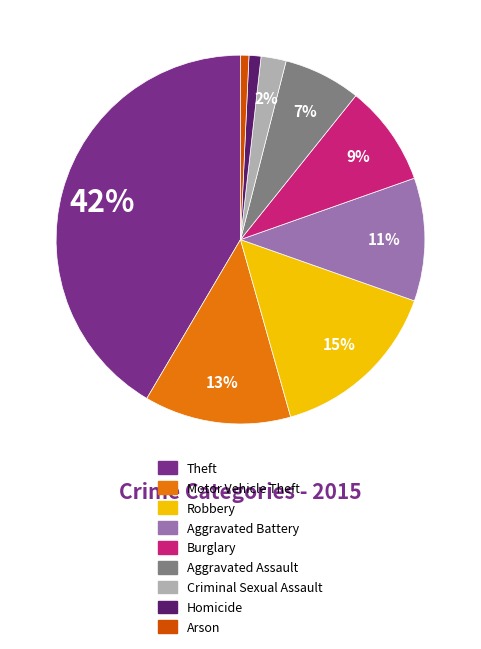

Does any single category account for the majority?

No